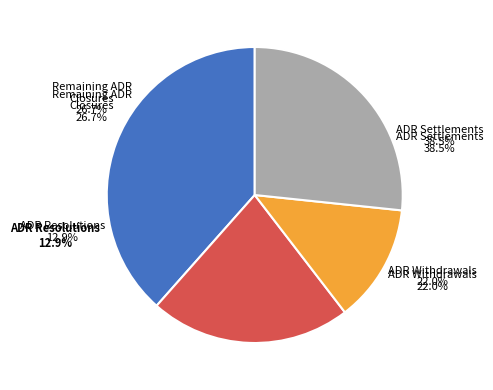

Does 14 represent more than half of the total?

No